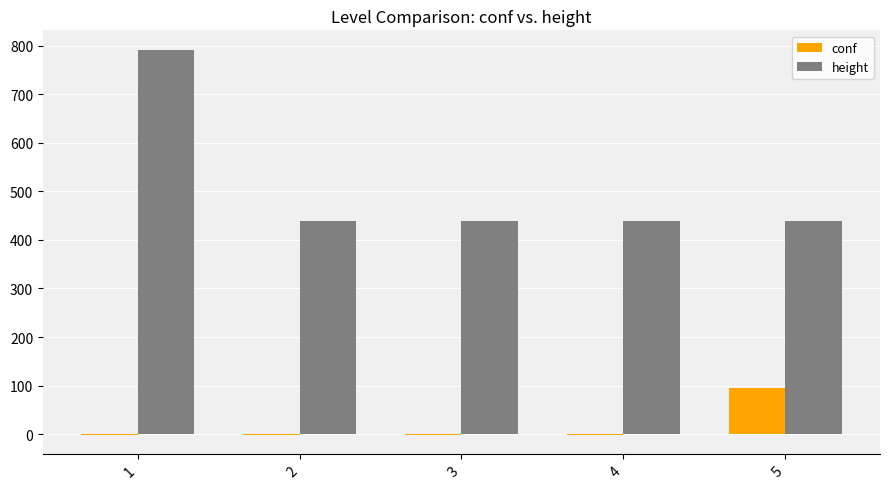

Reading left to right, list all the values displayed in this chart.

conf: -1	-1	-1	-1	95
height: 792	440	440	440	440